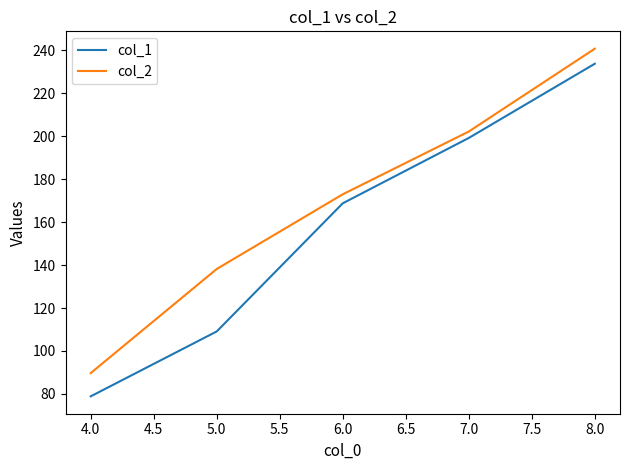

Which series has the widest spread of values?

col_1